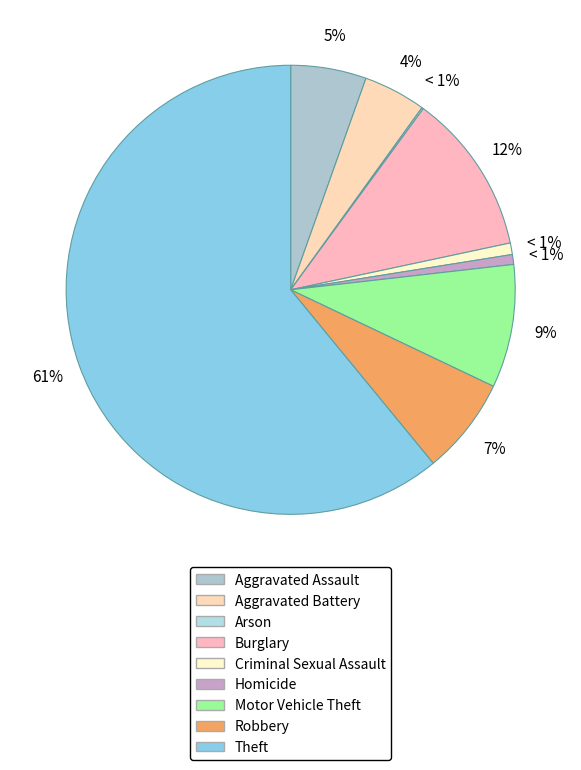

Is the sum of Aggravated Battery and Criminal Sexual Assault greater than half?

No